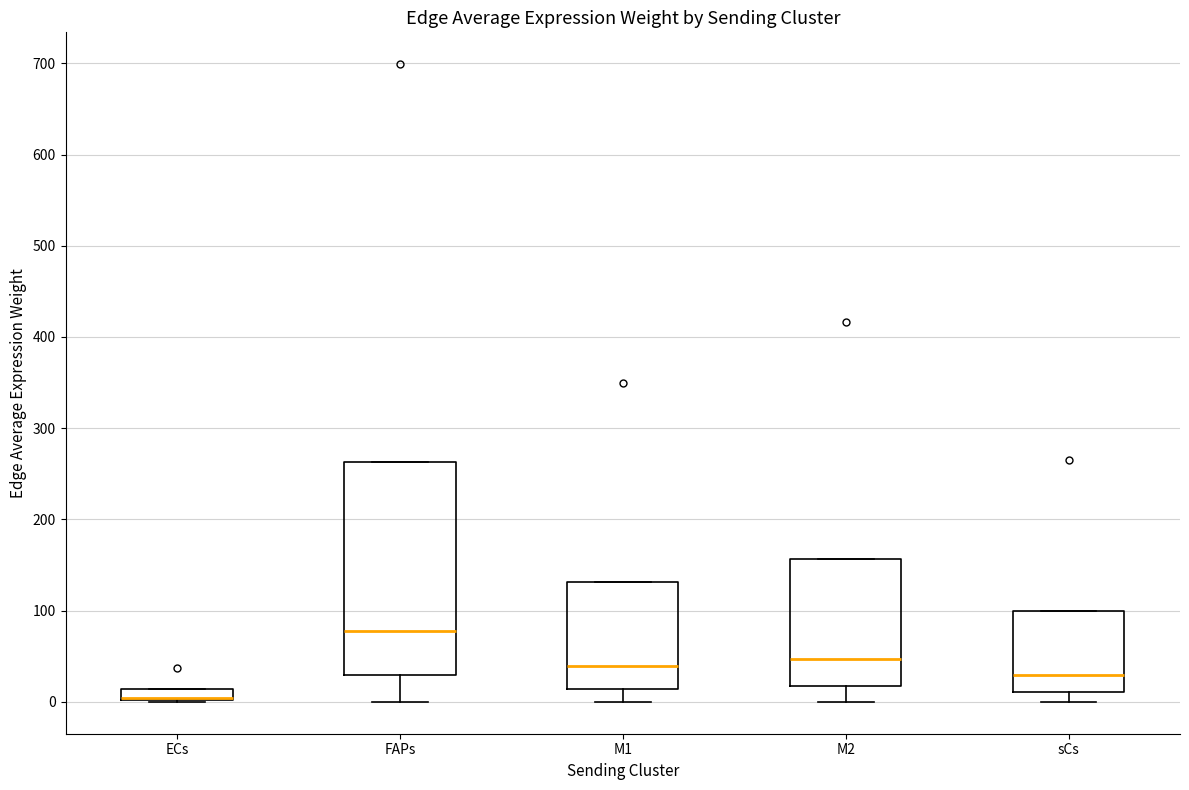

Where is the upper edge of the box for M2 on the y-axis? The values are not printed on the chart, so give them approximately, as read against the axis.

160